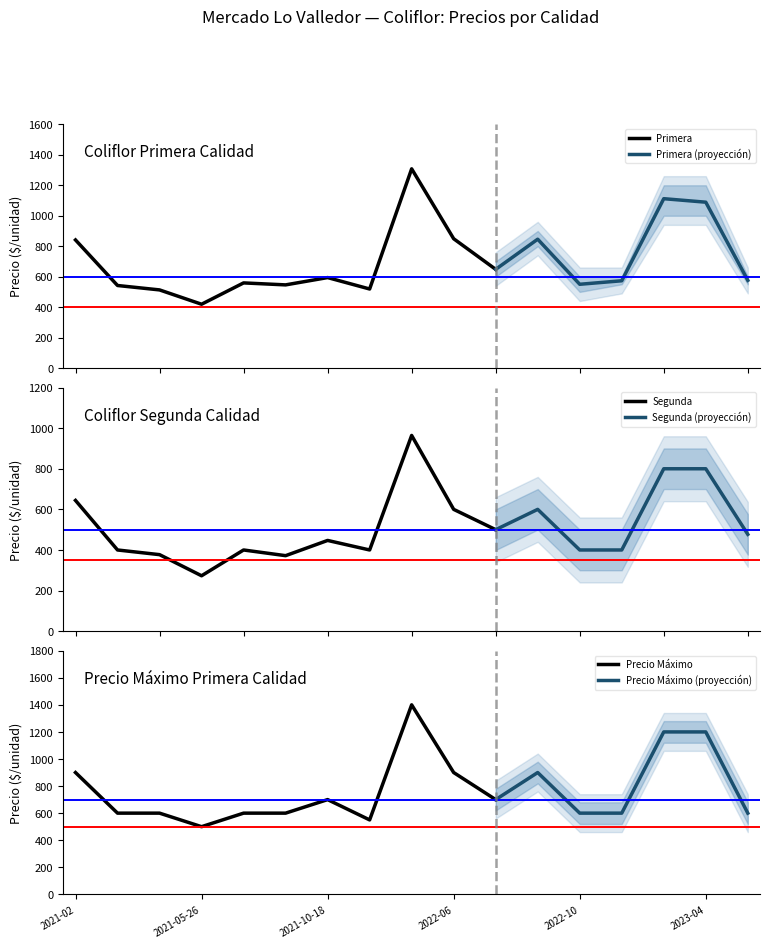

How many values in the Segunda series are below 447?

8